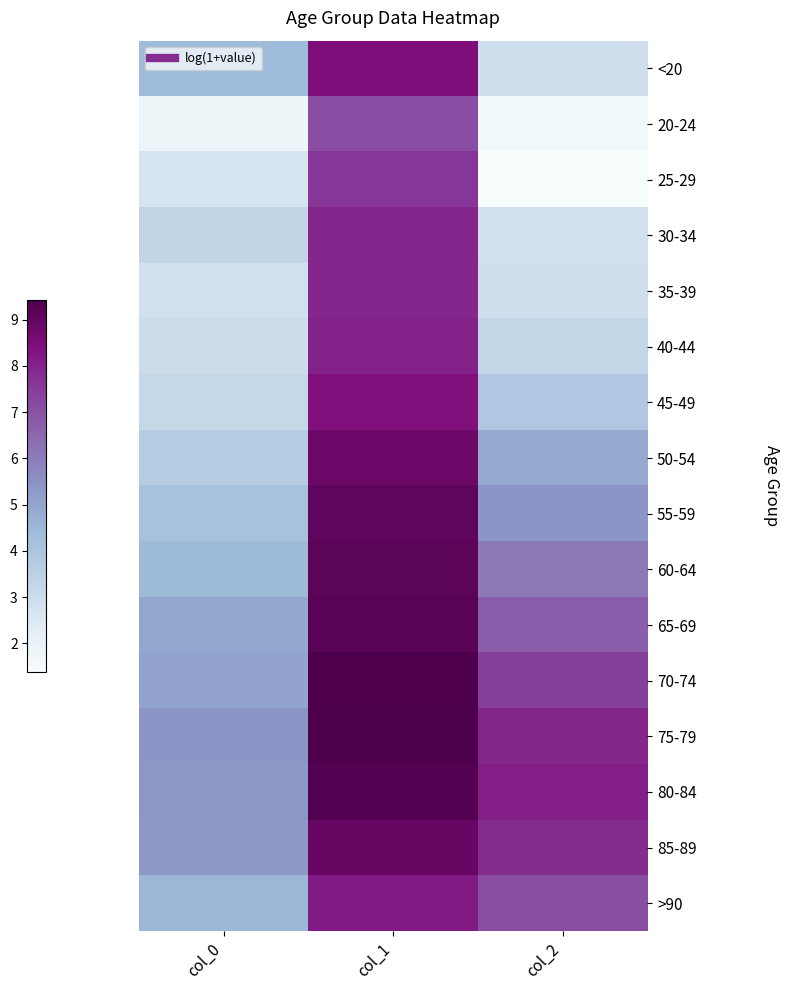

Reading left to right, extract all data points from this chart.

<20: col_0=4.4	col_1=8.4	col_2=2.9
20-24: col_0=1.8	col_1=7.1	col_2=1.6
25-29: col_0=2.7	col_1=7.6	col_2=1.4
30-34: col_0=3.3	col_1=7.9	col_2=2.9
35-39: col_0=2.9	col_1=7.9	col_2=2.9
40-44: col_0=3.0	col_1=8.0	col_2=3.2
45-49: col_0=3.2	col_1=8.4	col_2=3.9
50-54: col_0=3.7	col_1=8.8	col_2=4.8
55-59: col_0=4.1	col_1=9.0	col_2=5.4
60-64: col_0=4.4	col_1=9.1	col_2=6.1
65-69: col_0=4.9	col_1=9.2	col_2=6.7
70-74: col_0=5.0	col_1=9.4	col_2=7.4
75-79: col_0=5.4	col_1=9.4	col_2=8.0
80-84: col_0=5.3	col_1=9.3	col_2=8.1
85-89: col_0=5.3	col_1=8.9	col_2=7.8
>90: col_0=4.5	col_1=8.2	col_2=7.1